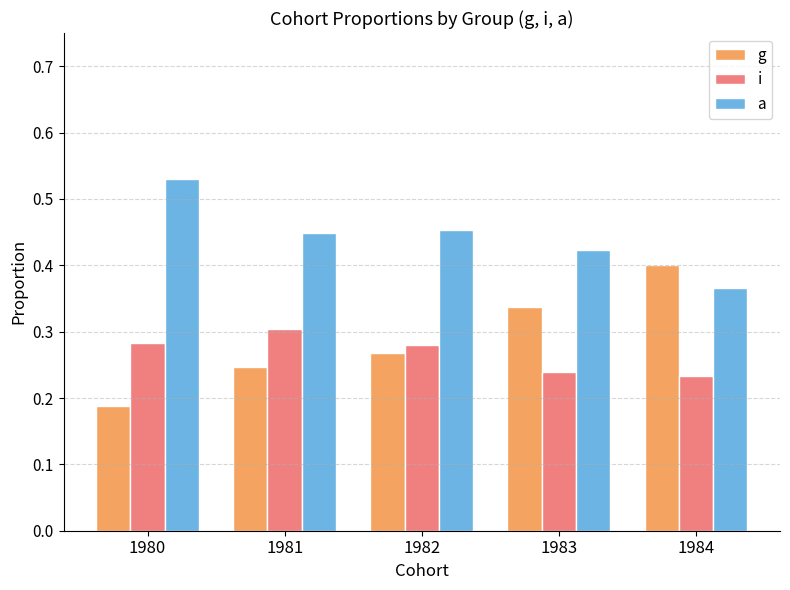

What are all the series names shown in the legend?

g, i, a